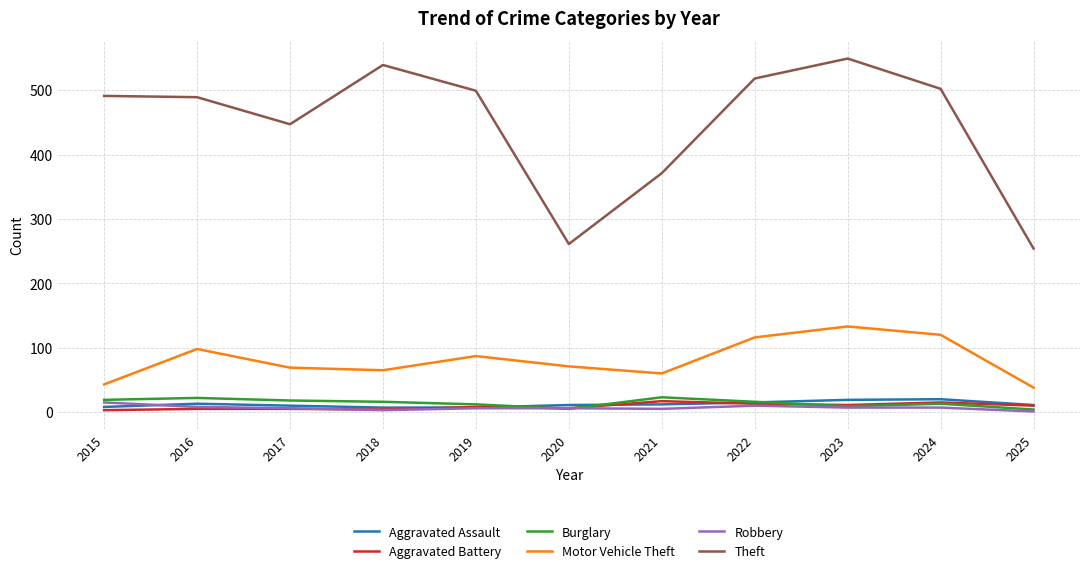

Is the value of Aggravated Battery at 2016 greater than the value of Burglary at 2022?

No